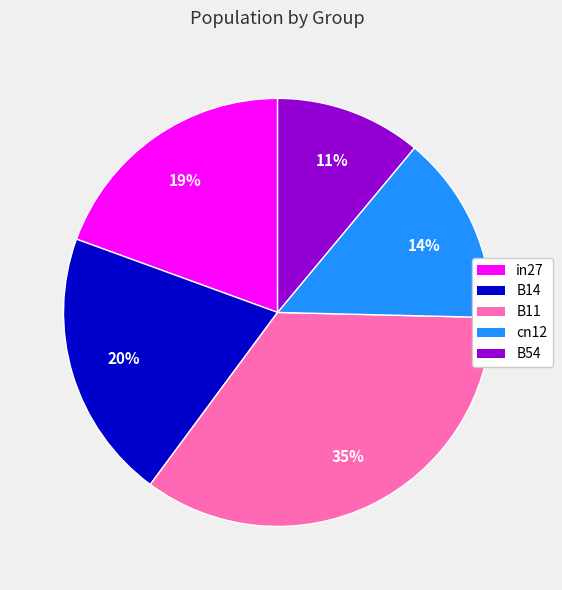

The B11 slice represents 35% of the pie. True or false?

True